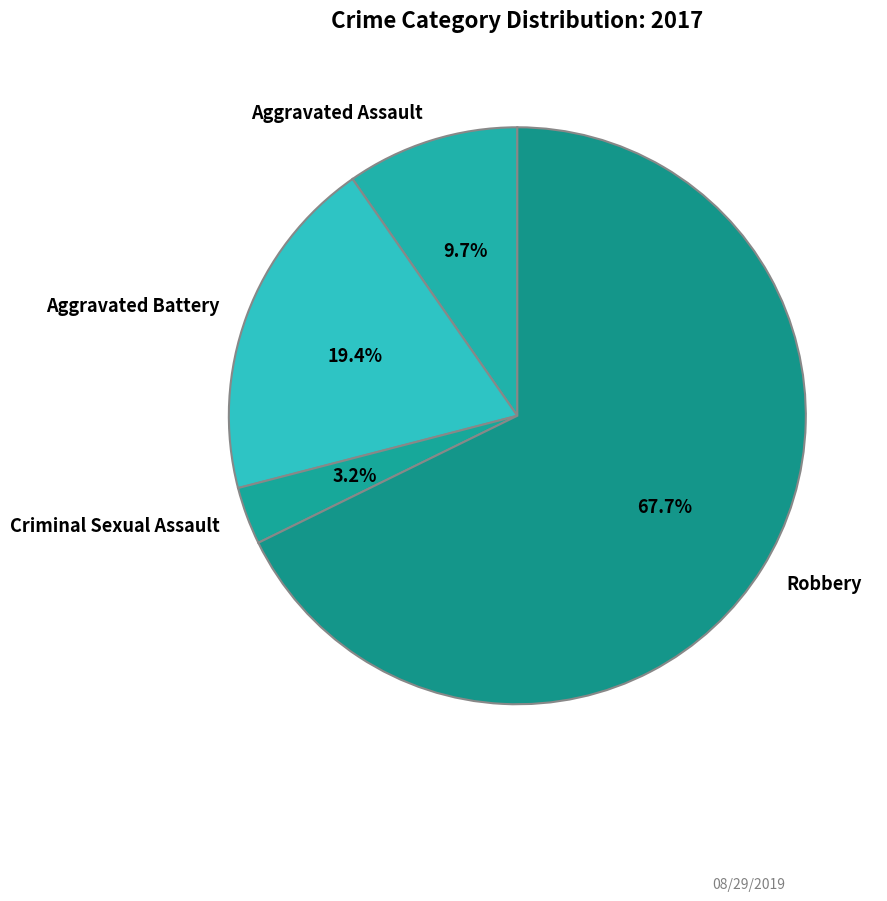

The Robbery slice represents 68% of the pie. True or false?

True